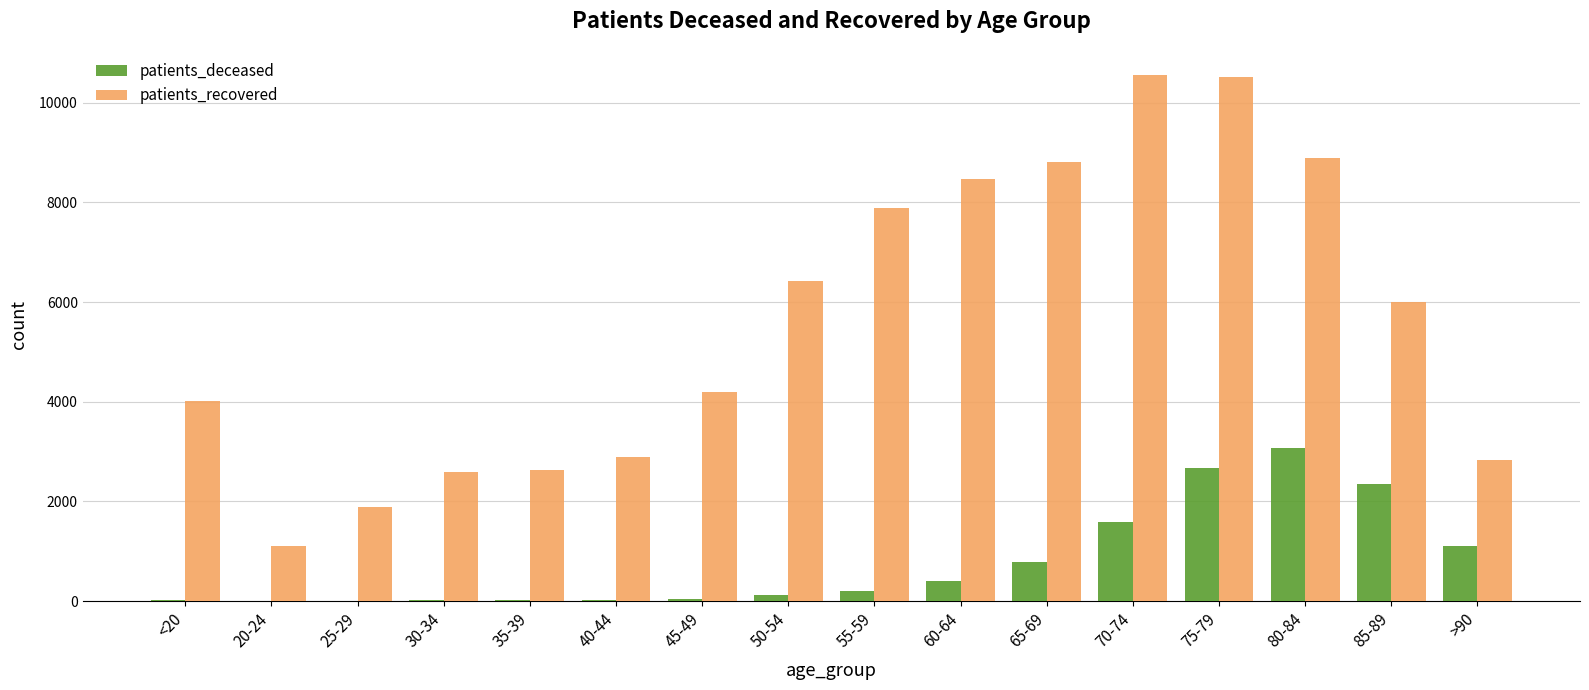

What is the greatest value displayed?

10551